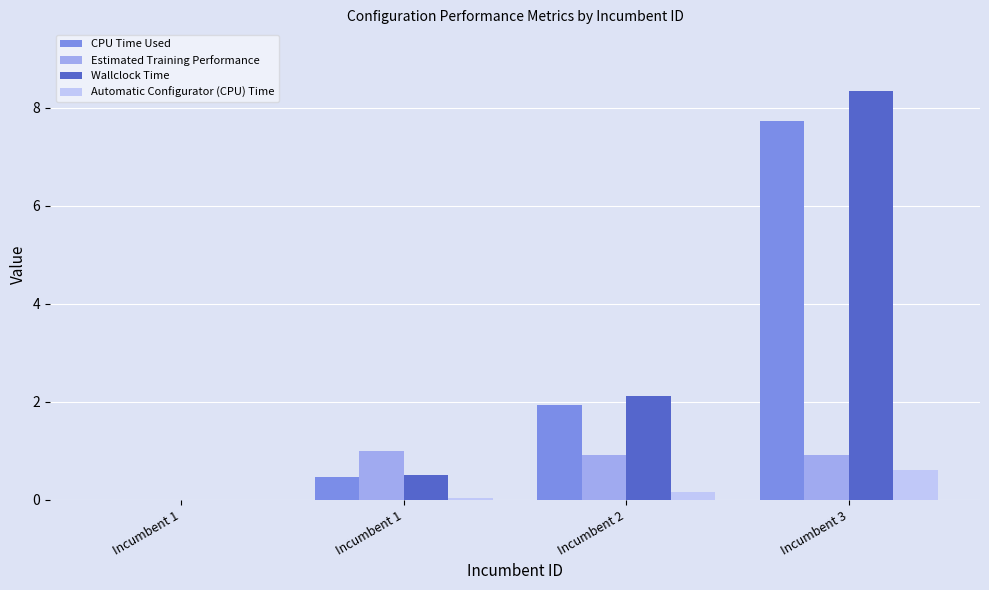

Does the chart contain stacked bars?

No